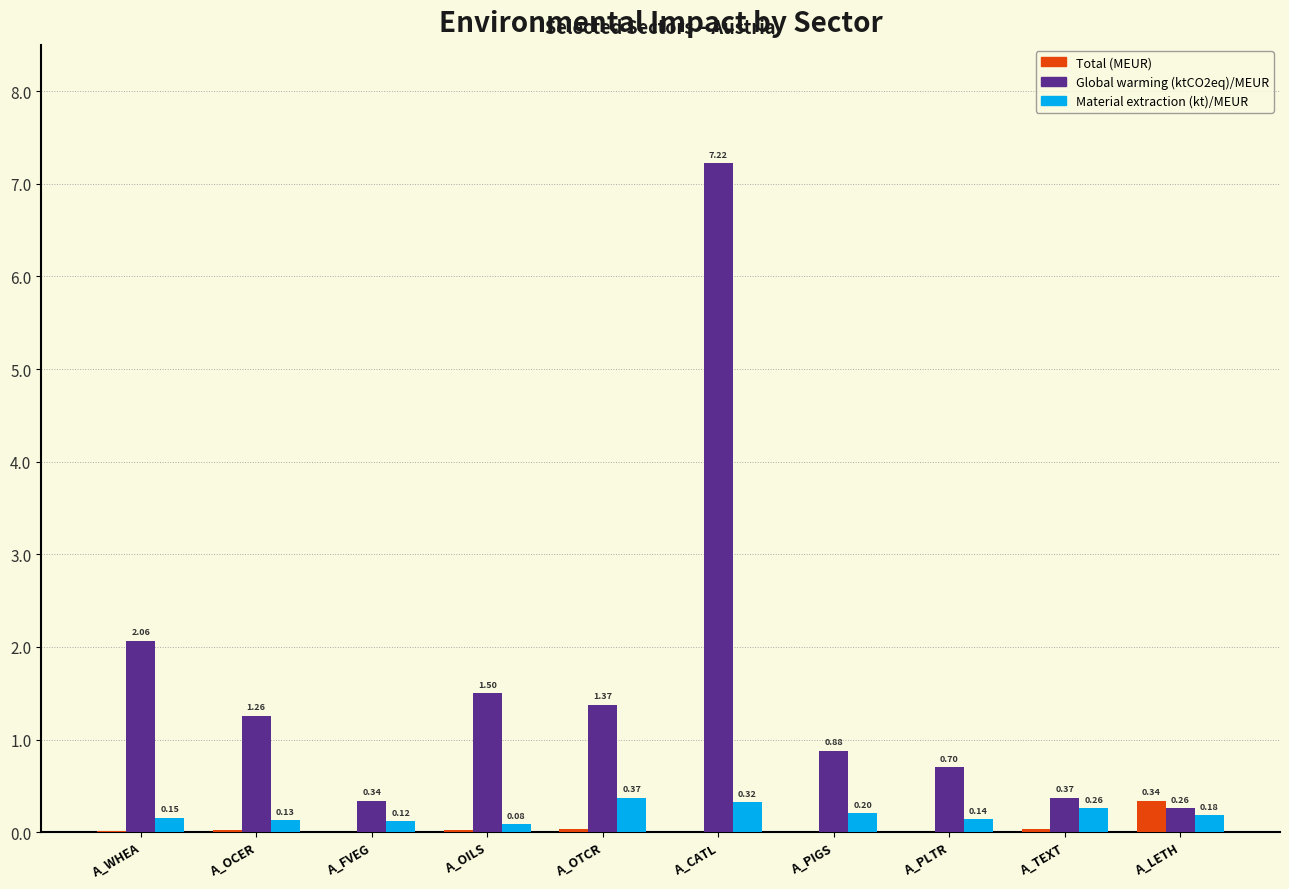

What is the sum of the Global warming (ktCO2eq)/MEUR values at A_FVEG and A_LETH?

0.6